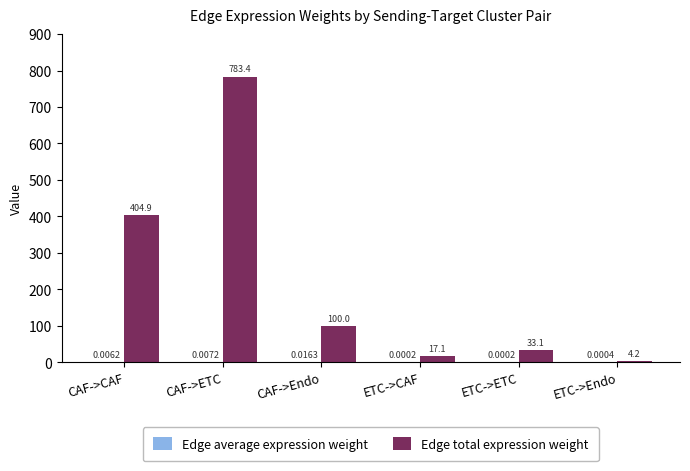

How many distinct data groups are displayed?

2